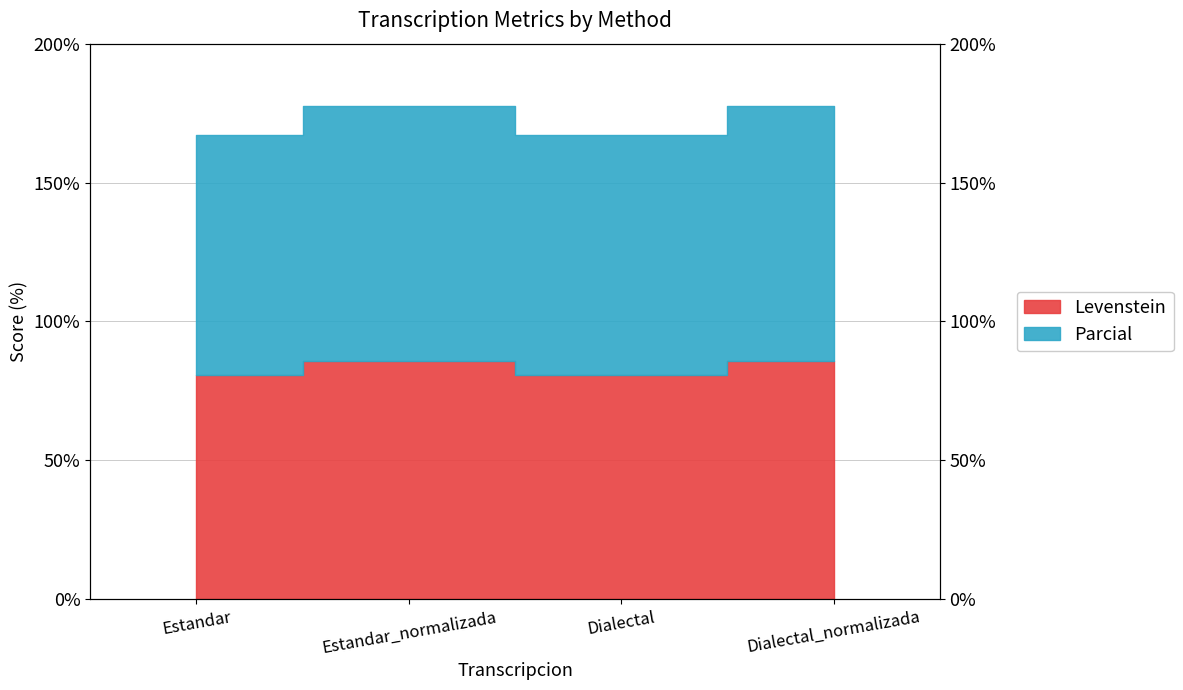

True or false: Parcial has a value of 49.1 at Estandar_normalizada.

False